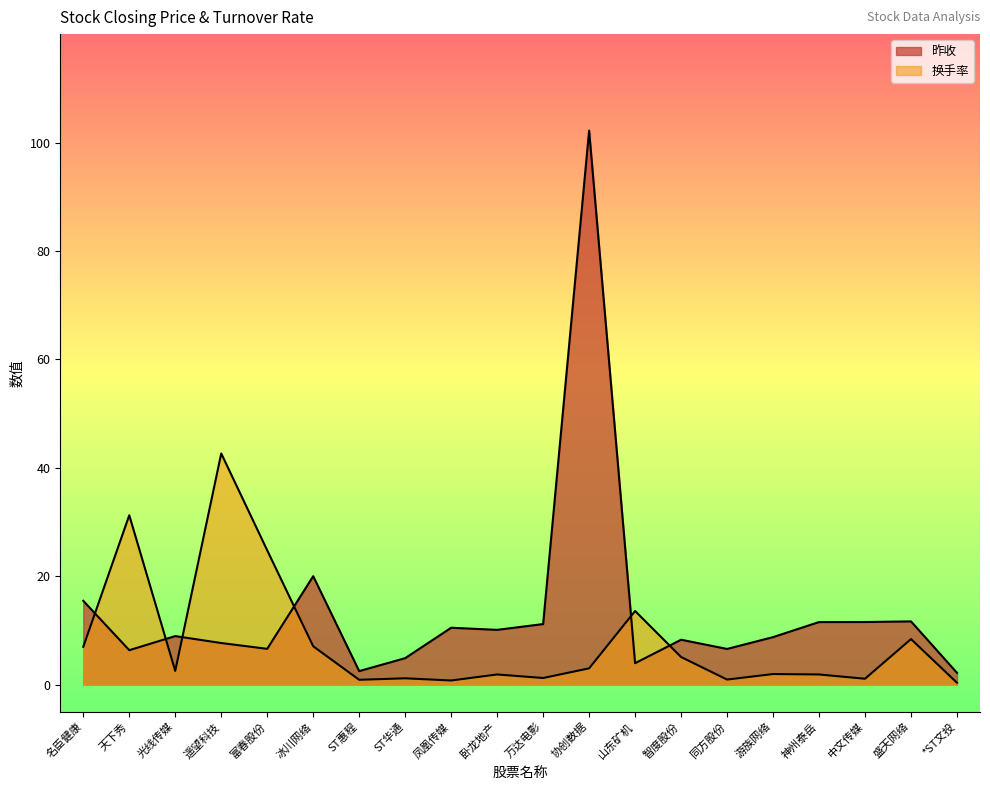

Does the chart display data point markers on the line(s)?

No